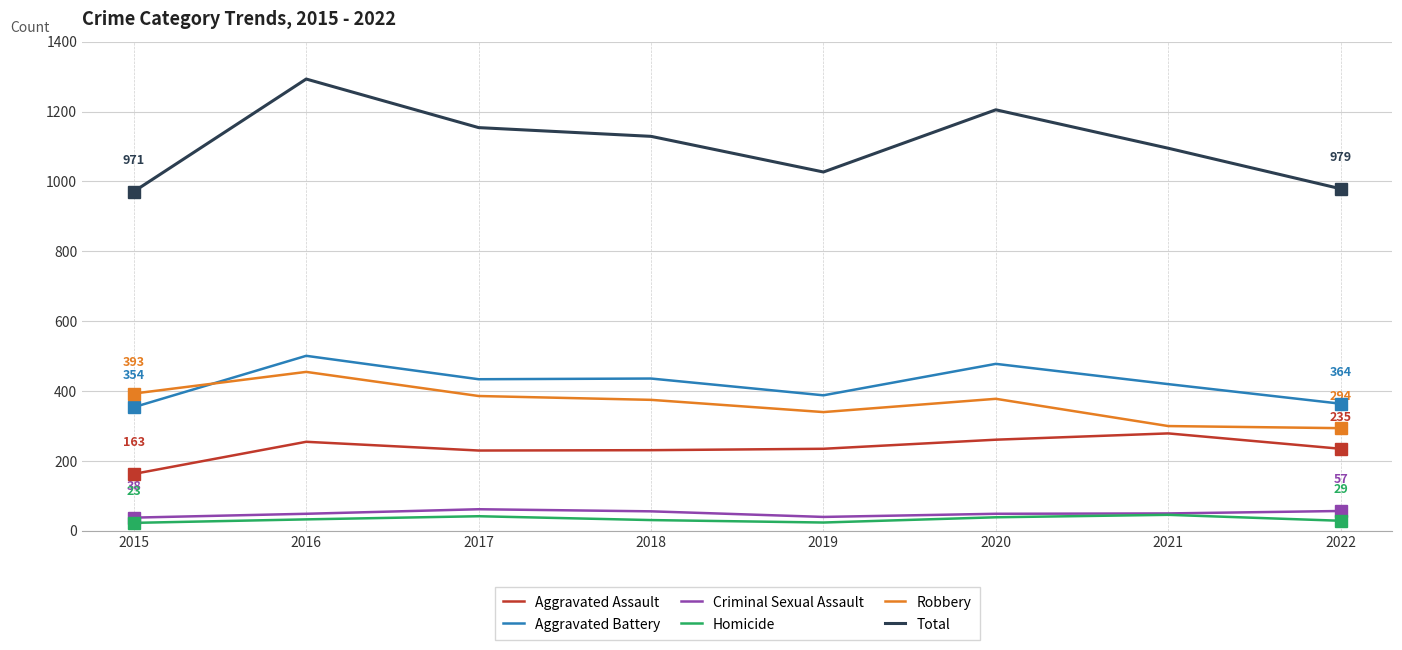

True or false: Criminal Sexual Assault and Aggravated Battery intersect in this chart.

False